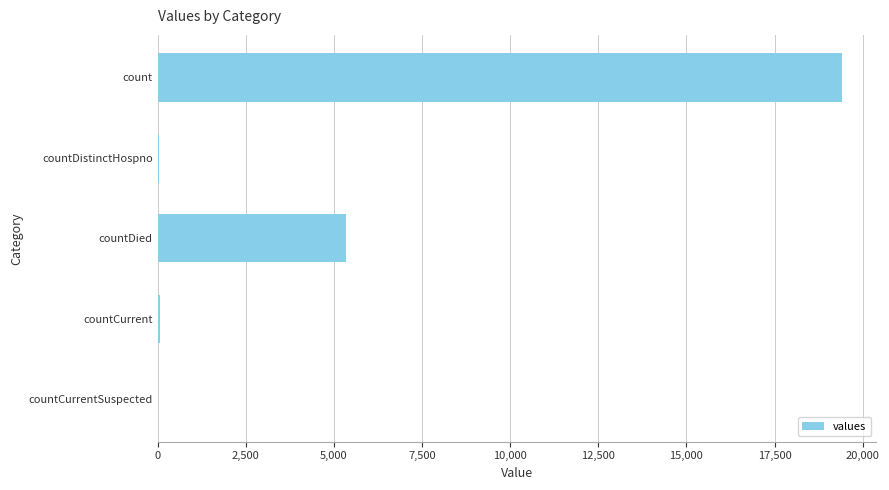

Are the bars grouped side by side (vs. stacked)?

No